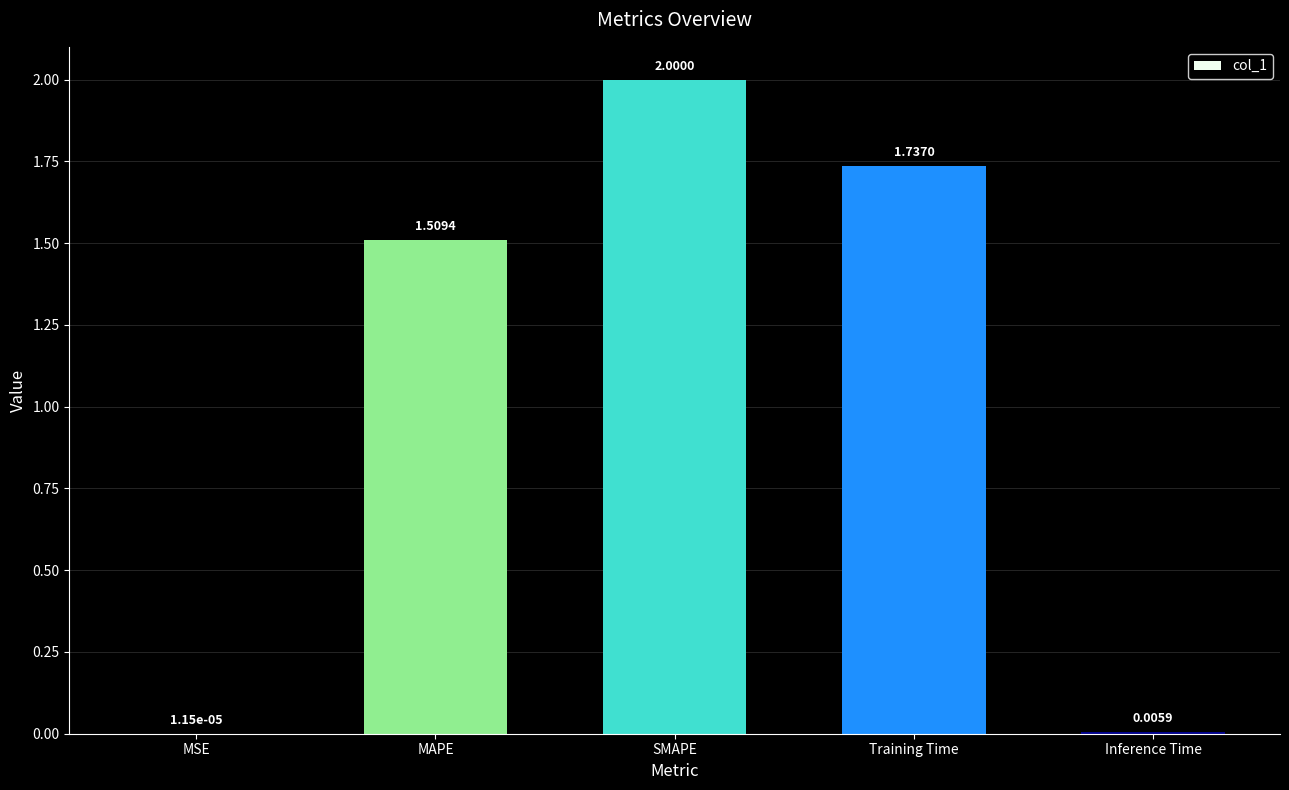

Which has a higher value, Training Time or Inference Time?

Training Time